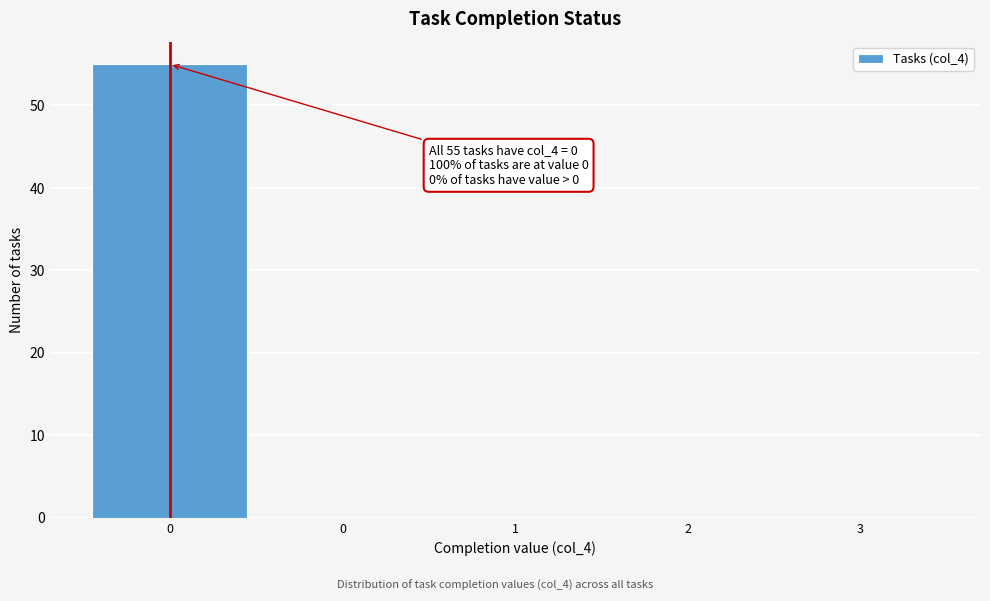

Are the bars horizontal?

No